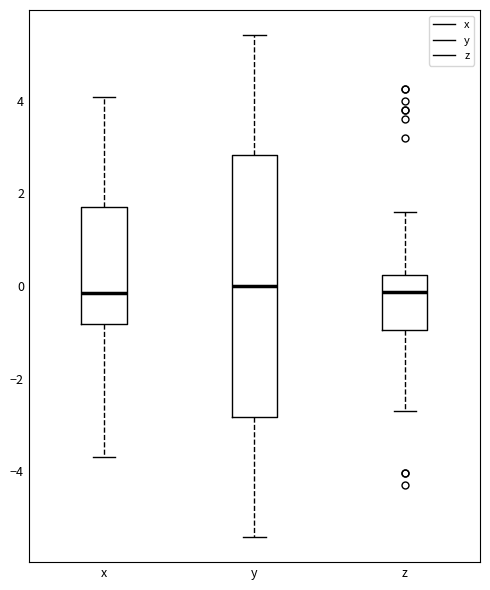

Where is the upper edge of the box for y on the y-axis? The values are not printed on the chart, so give them approximately, as read against the axis.

2.8